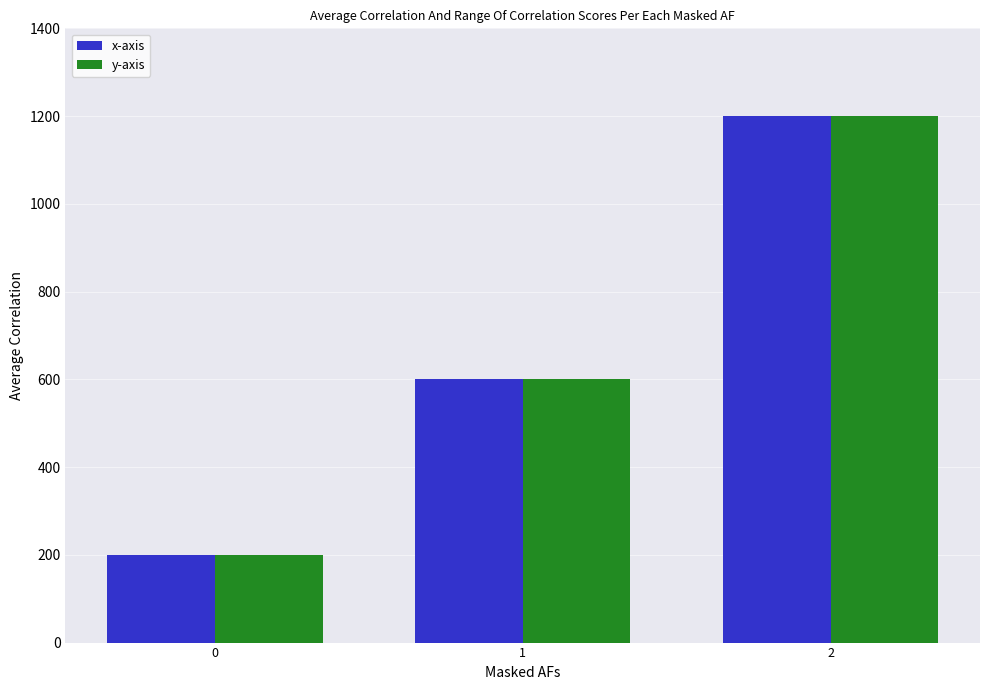

How many bars are there in total?

6